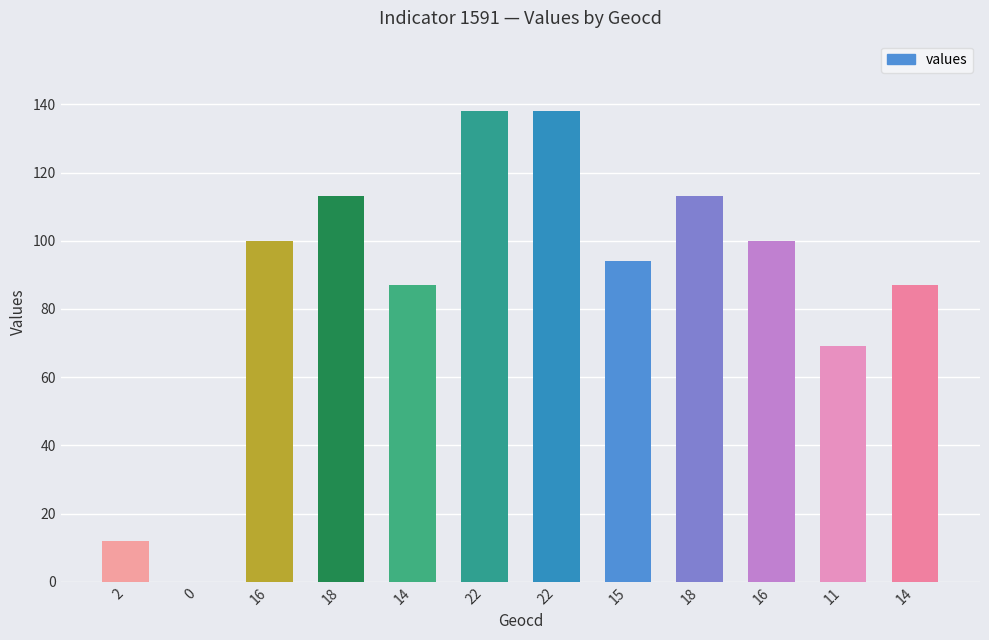

Reading left to right, what are all the values shown in this chart?

12	0	100	113	87	138	138	94	113	100	69	87